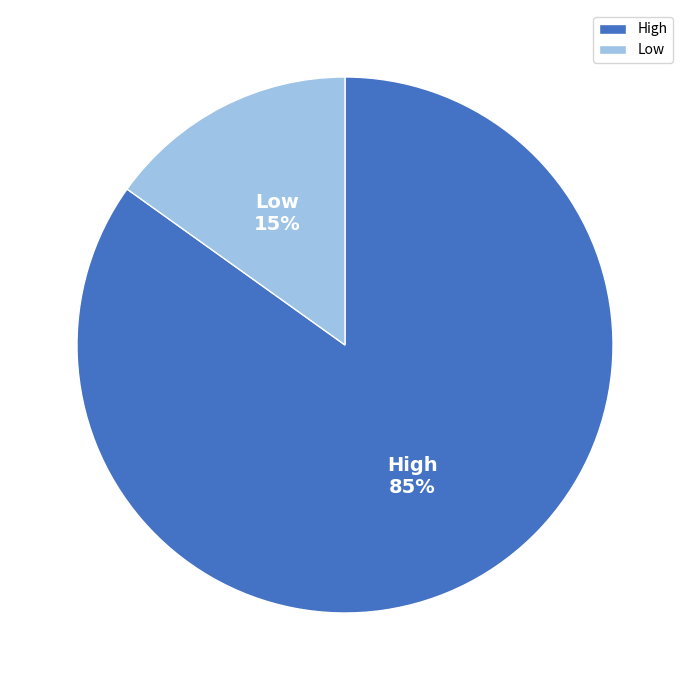

Which has a higher value, High or Low?

High